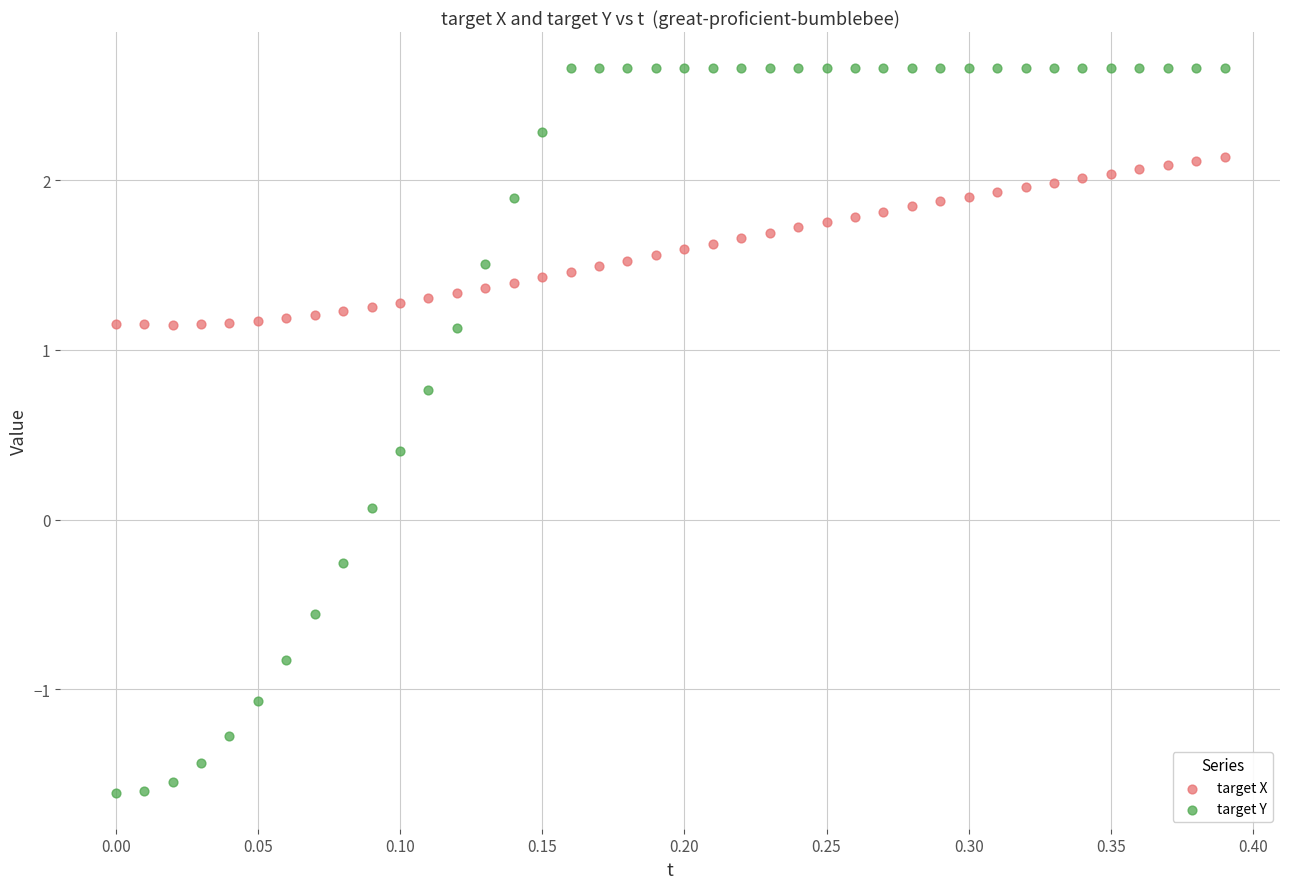

Which series contains the lowest Y value?

target Y